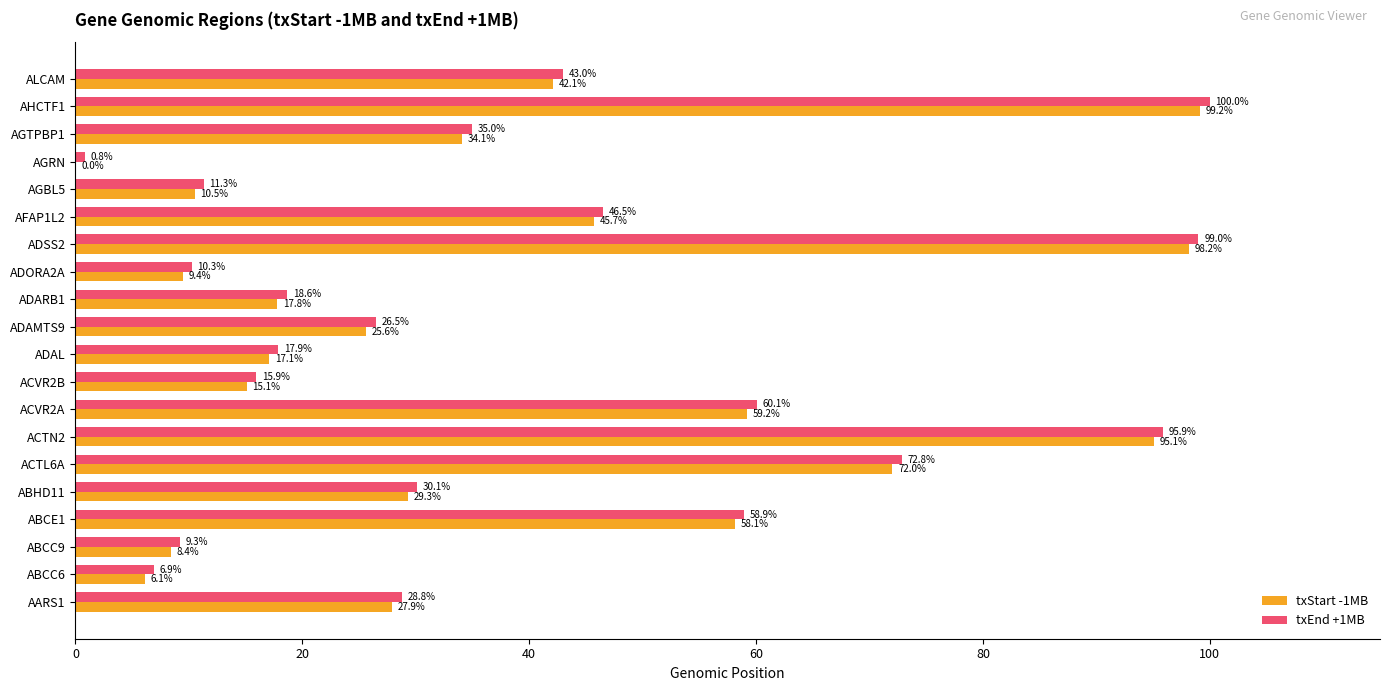

The value of txEnd +1MB at ACTL6A is 72.8. True or false?

True